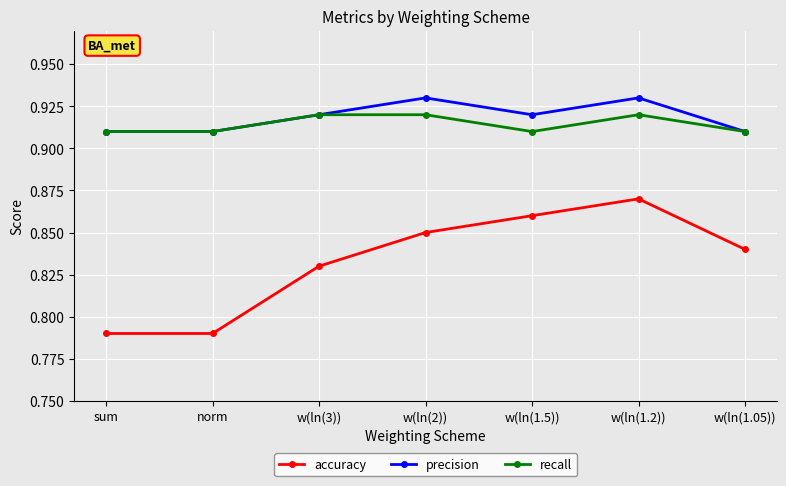

In precision, how many points are higher than both neighbors (excluding endpoints)?

2